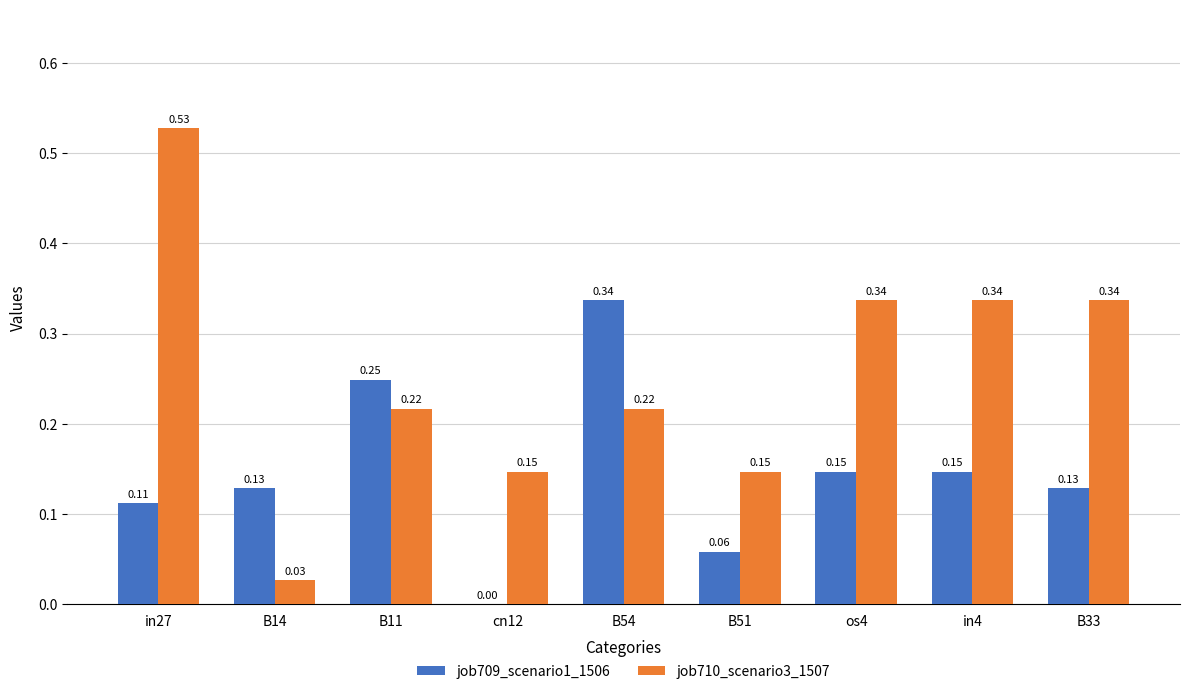

What is the sum of all job709_scenario1_1506 values?

1.3